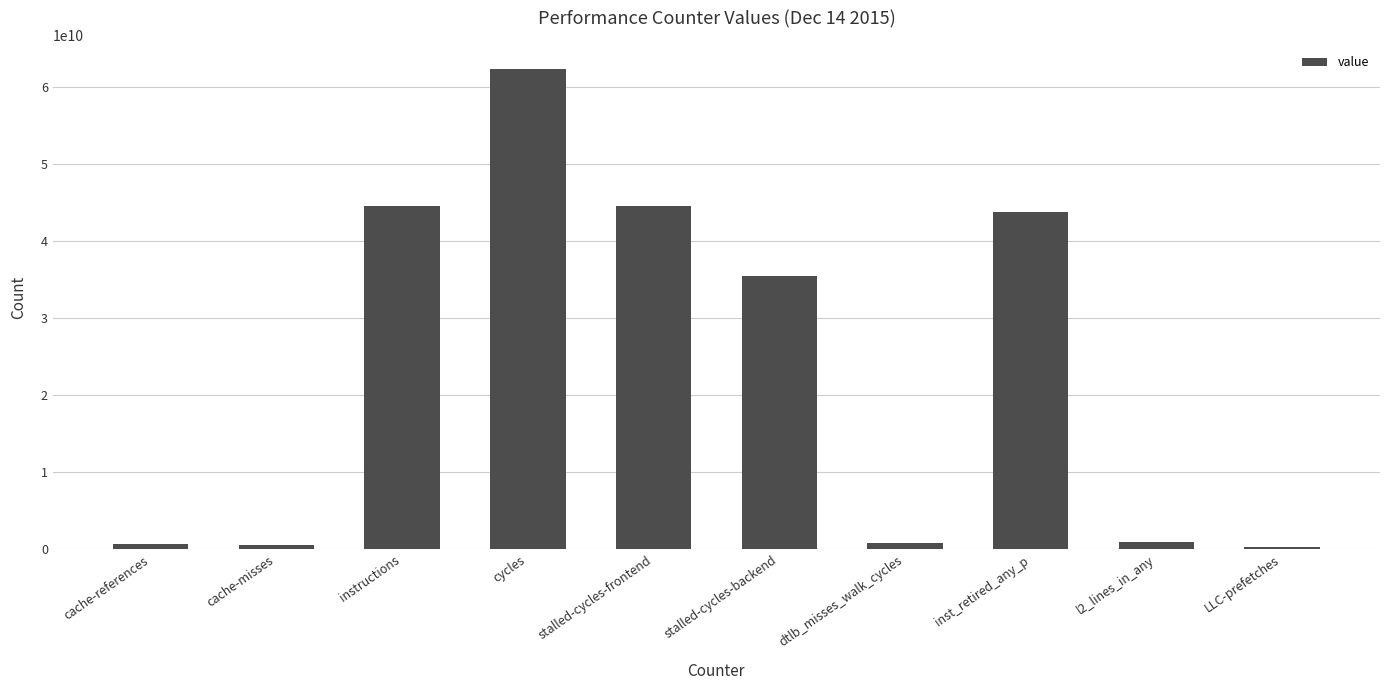

What is the label of the 10th bar from the right?

cache-references